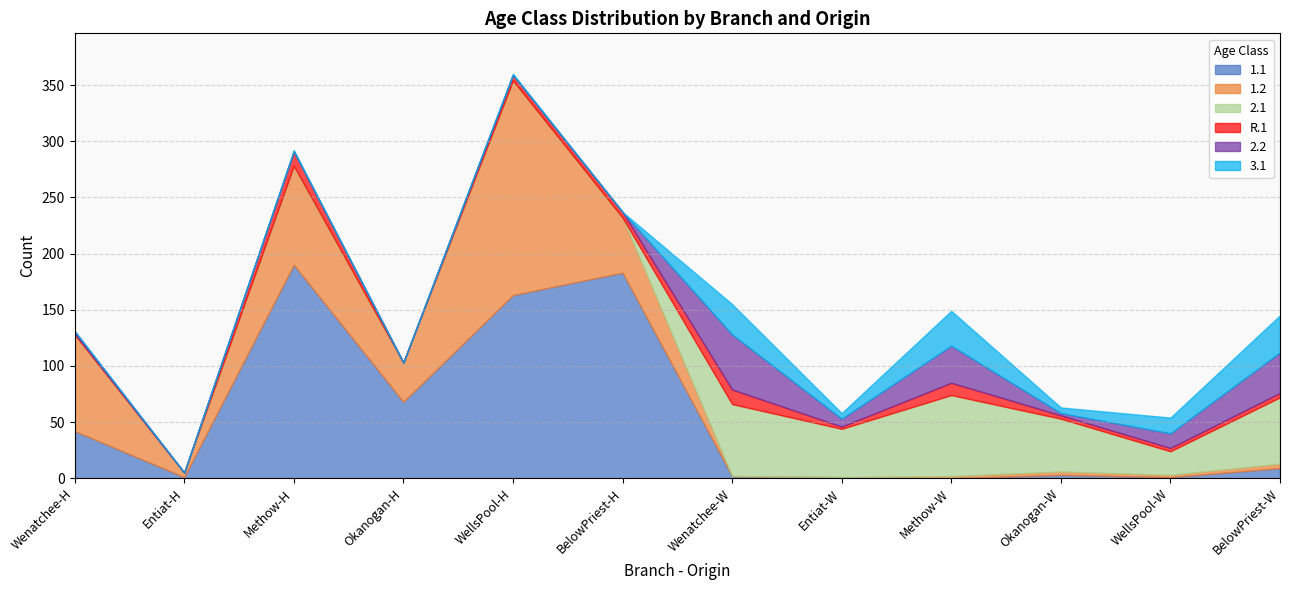

Rank the series at BelowPriest-W from lowest to highest value.

1.2, R.1, 1.1, 3.1, 2.2, 2.1